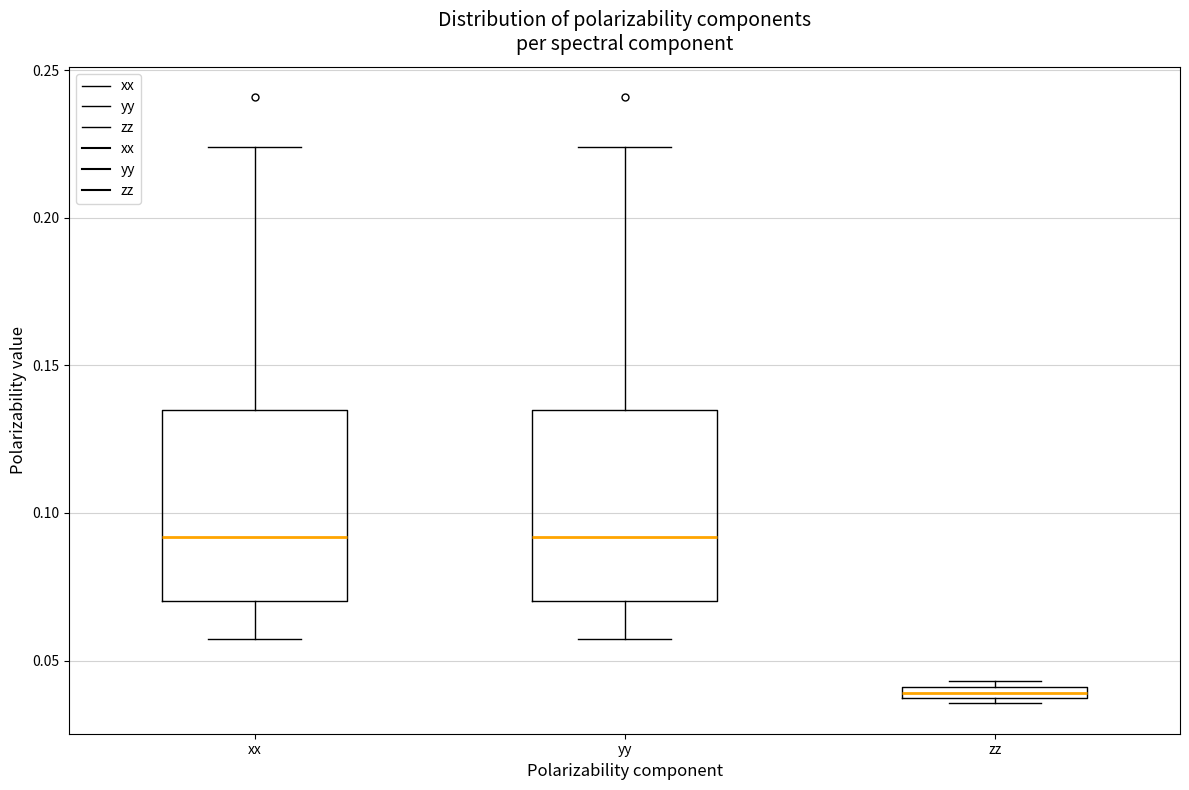

Which box has the lowest median line?

zz